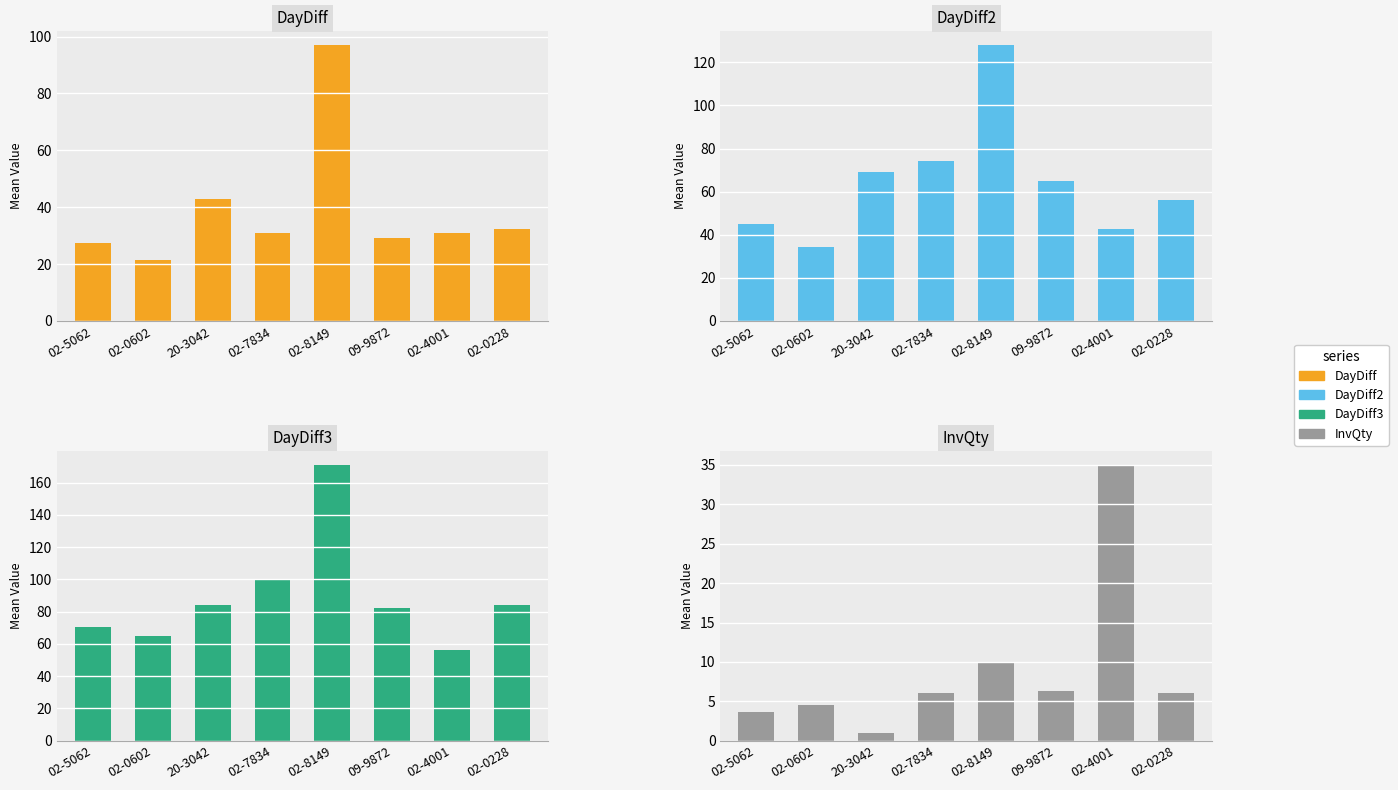

What is the difference between the second highest and second lowest values in the DayDiff3 series?

35.0